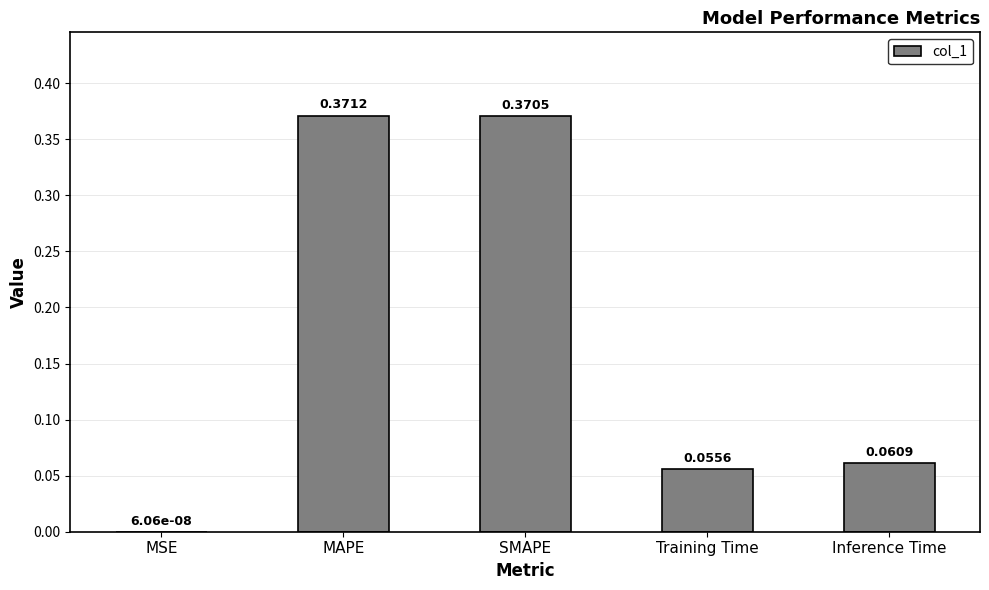

At which label is the value closest to 0?

MSE